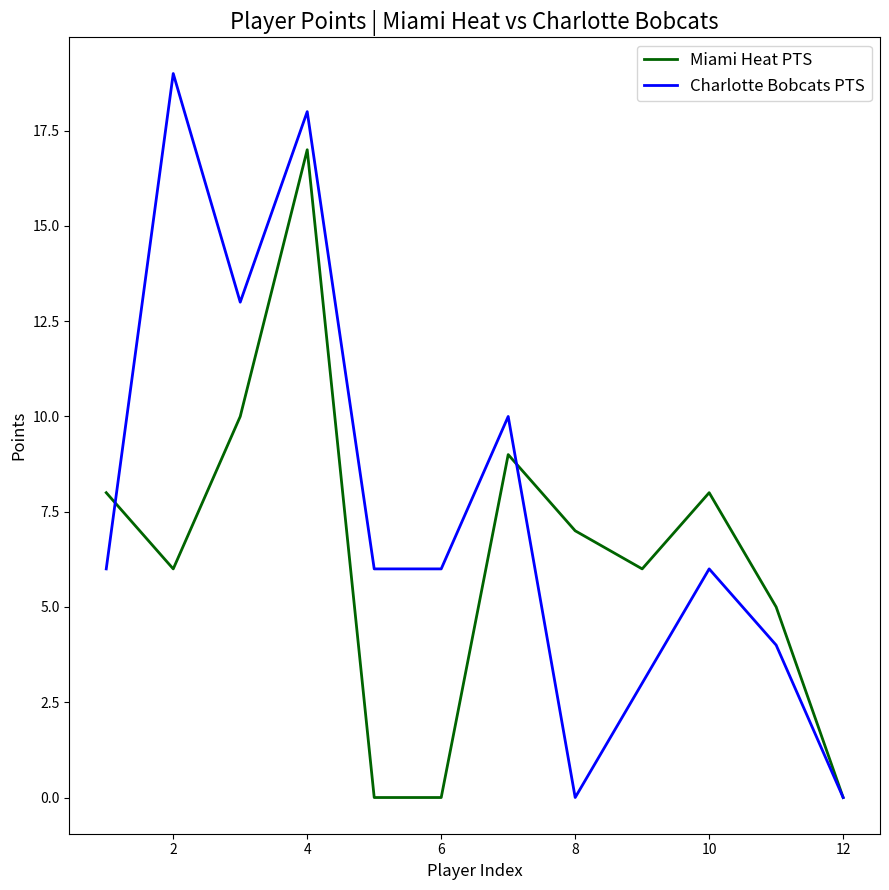

Which series has the largest range (max minus min)?

Charlotte Bobcats PTS